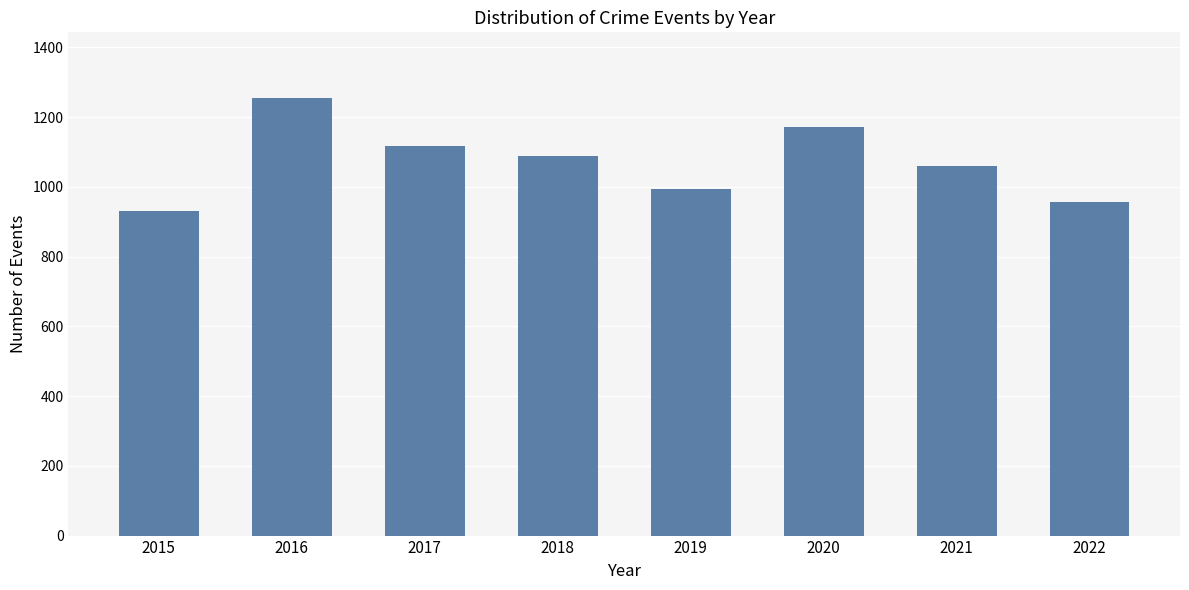

At which label does the data first exceed 1090?

2016